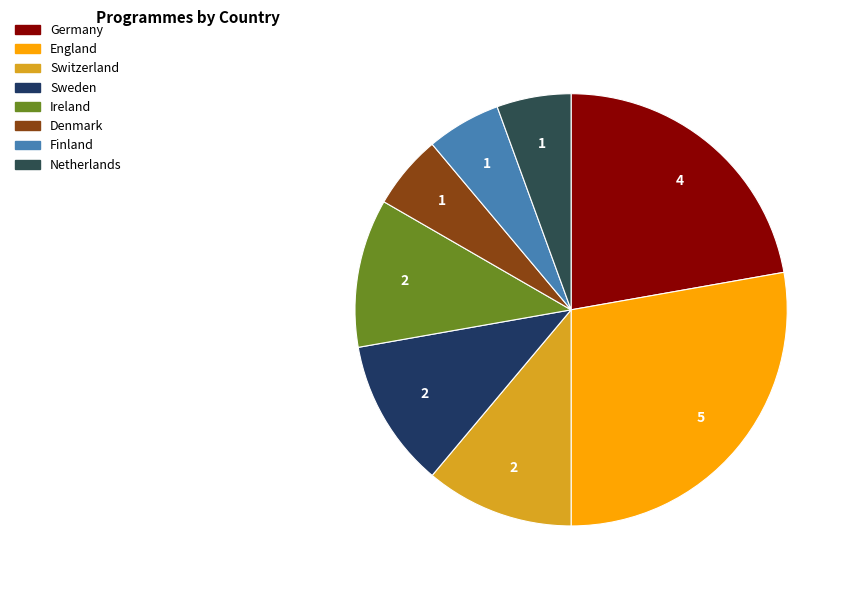

Count the number of slices in the pie.

8